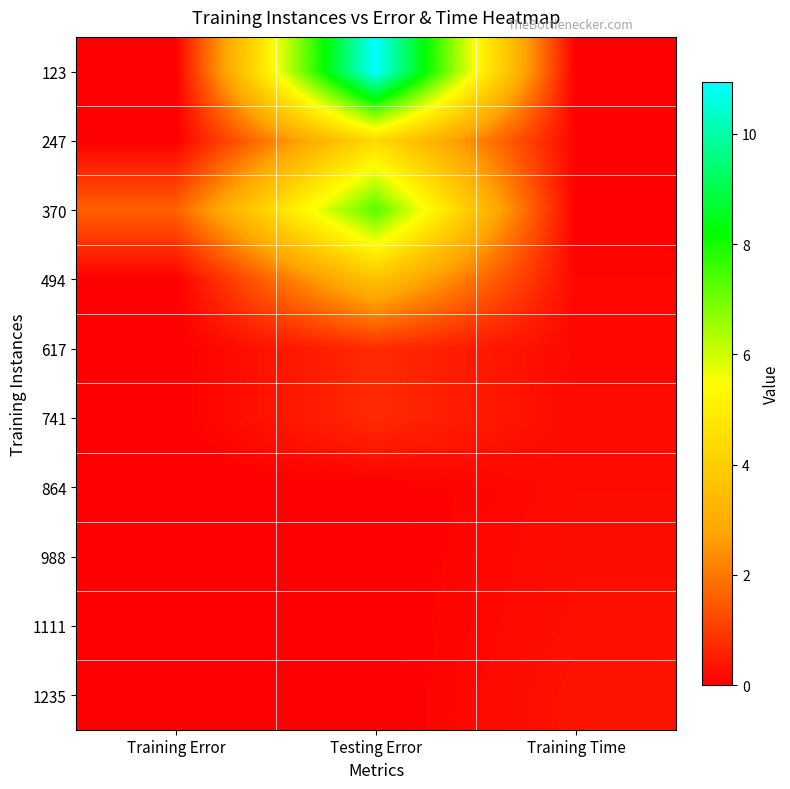

Which label corresponds to the largest value in the chart?

Testing Error